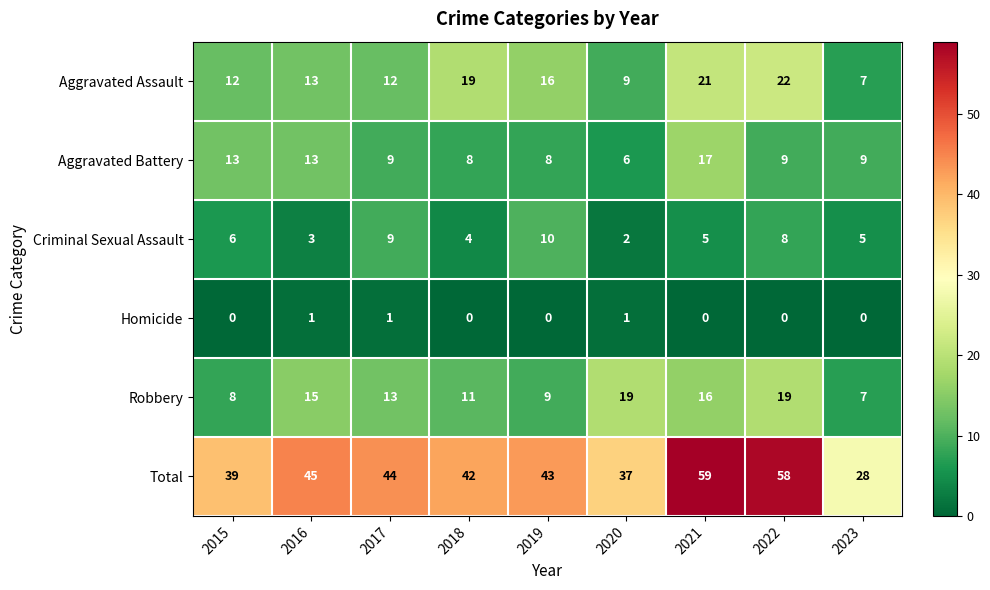

Rank the categories by Total value from highest to lowest.

2021, 2022, 2016, 2017, 2019, 2018, 2015, 2020, 2023